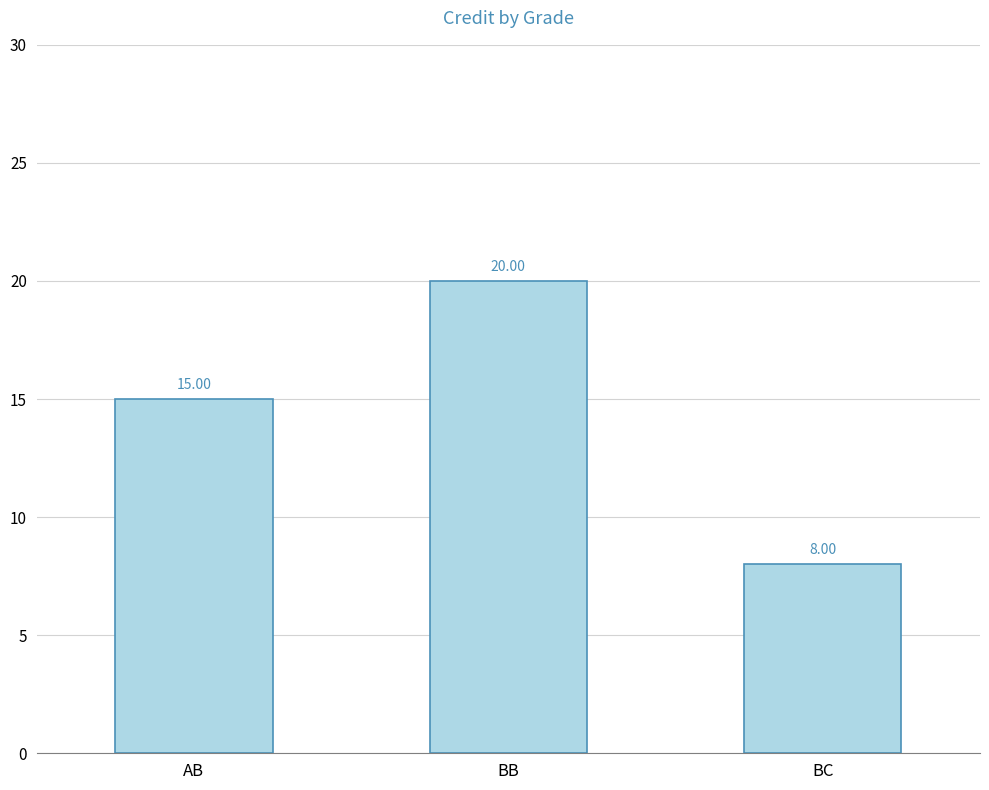

At which label is the value closest to 14?

AB